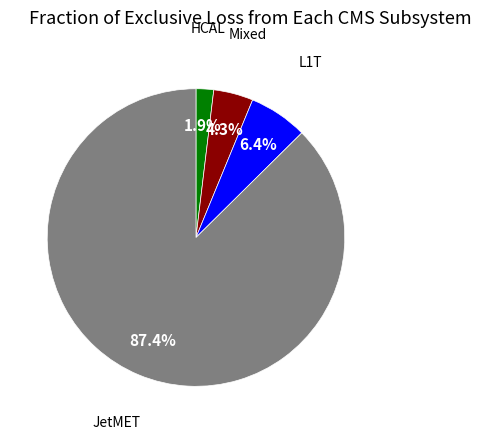

Does any single category account for the majority?

Yes